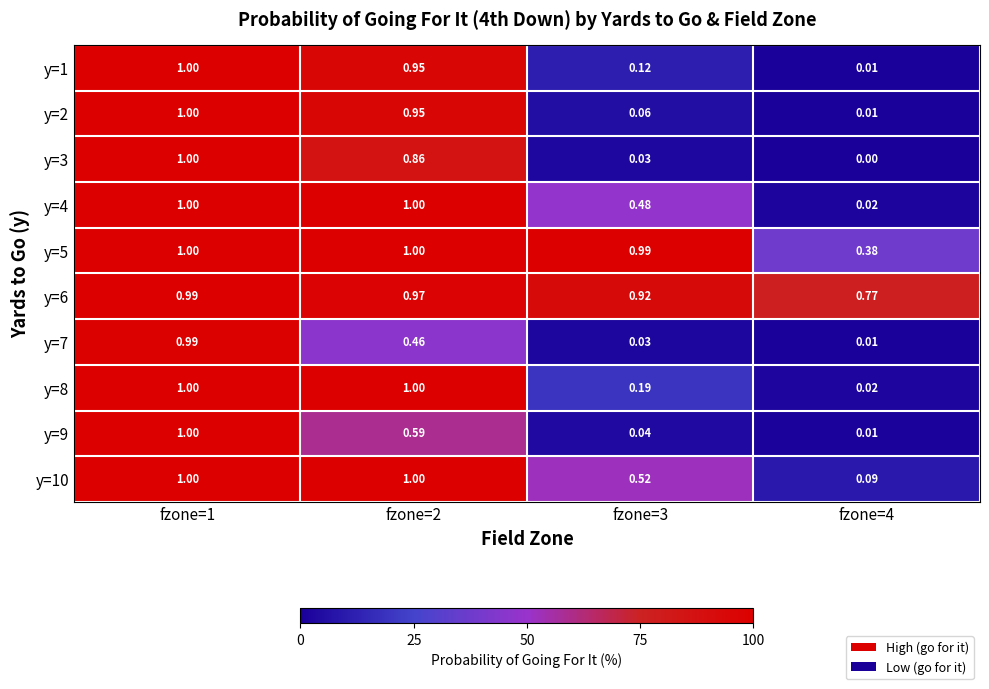

Is the value of y=2 at fzone=4 greater than the value of y=4 at fzone=3?

No